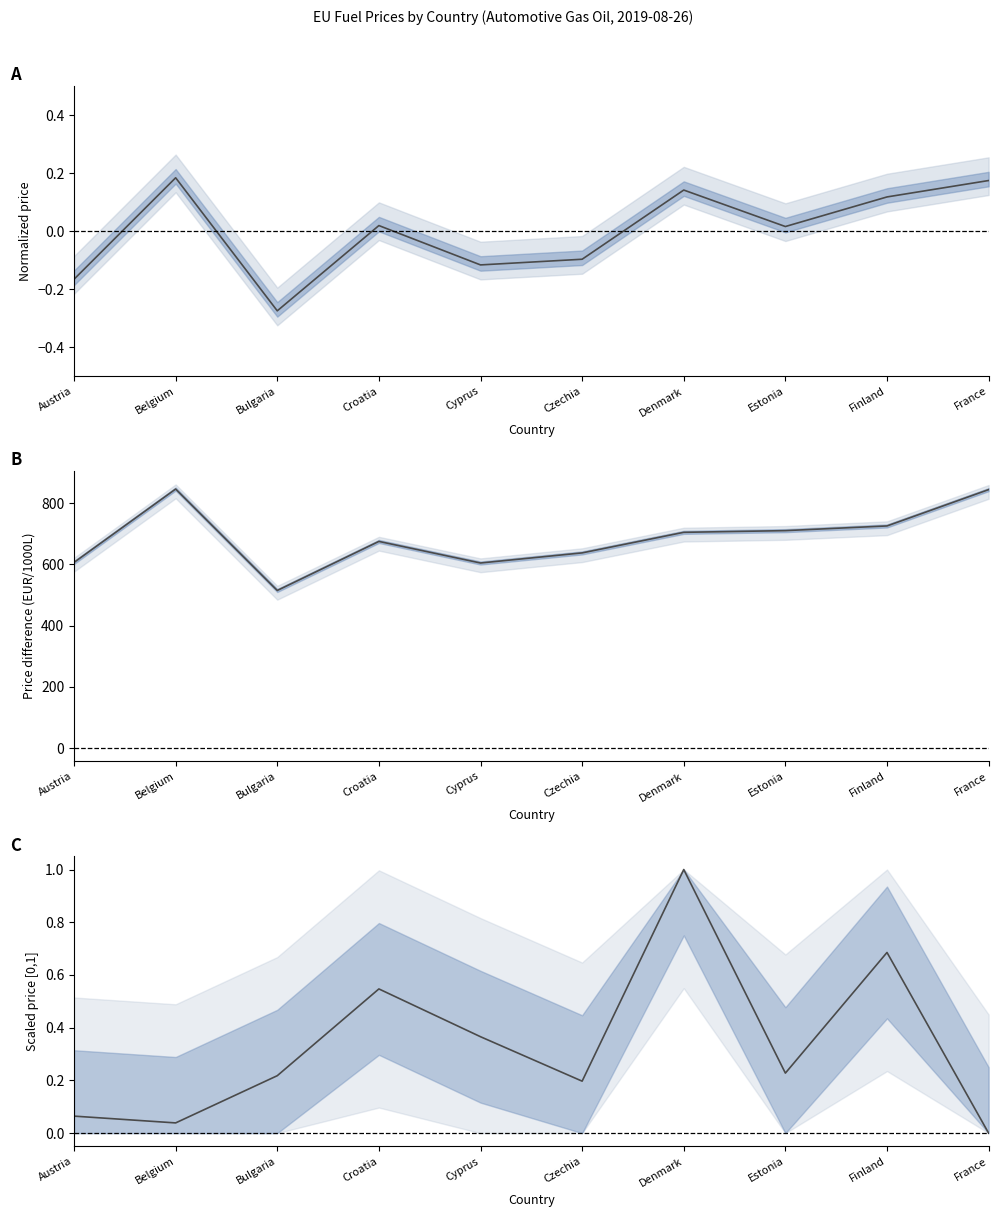

Reading left to right, list all the values displayed in this chart.

Weekly price with taxes (normalized): Austria=-0.2	Belgium=0.2	Bulgaria=-0.3	Croatia=0.0	Cyprus=-0.1	Czechia=-0.1	Denmark=0.1	Estonia=0.0	Finland=0.1	France=0.2
Tax component (with - without taxes): Austria=606.3	Belgium=846.0	Bulgaria=514.7	Croatia=674.9	Cyprus=604.5	Czechia=637.5	Denmark=704.6	Estonia=710.2	Finland=725.5	France=844.1
Weekly price without taxes (scaled): Austria=0.1	Belgium=0.0	Bulgaria=0.2	Croatia=0.5	Cyprus=0.4	Czechia=0.2	Denmark=1.0	Estonia=0.2	Finland=0.7	France=0.0